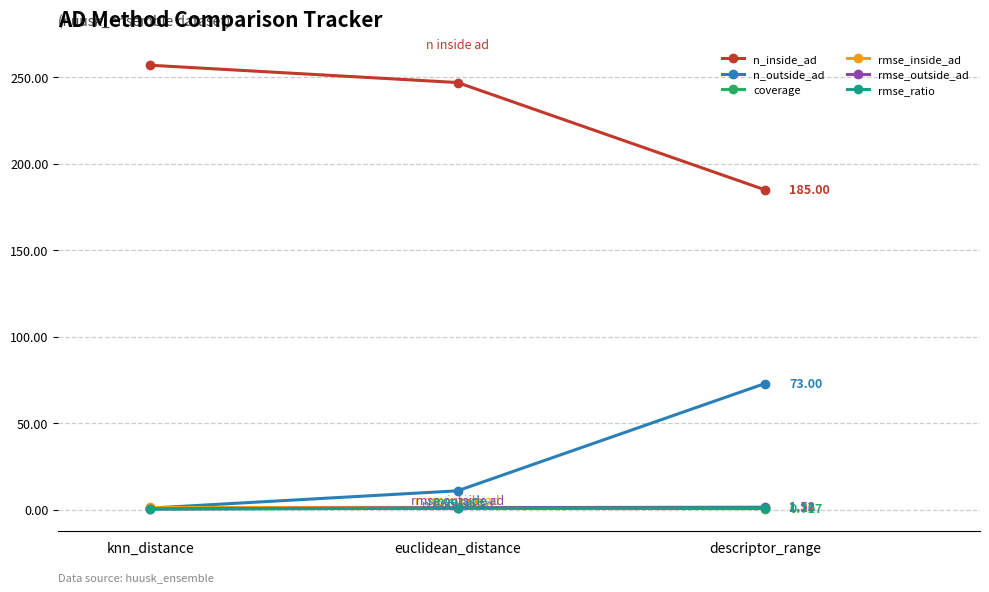

Does the chart display data point markers on the line(s)?

Yes